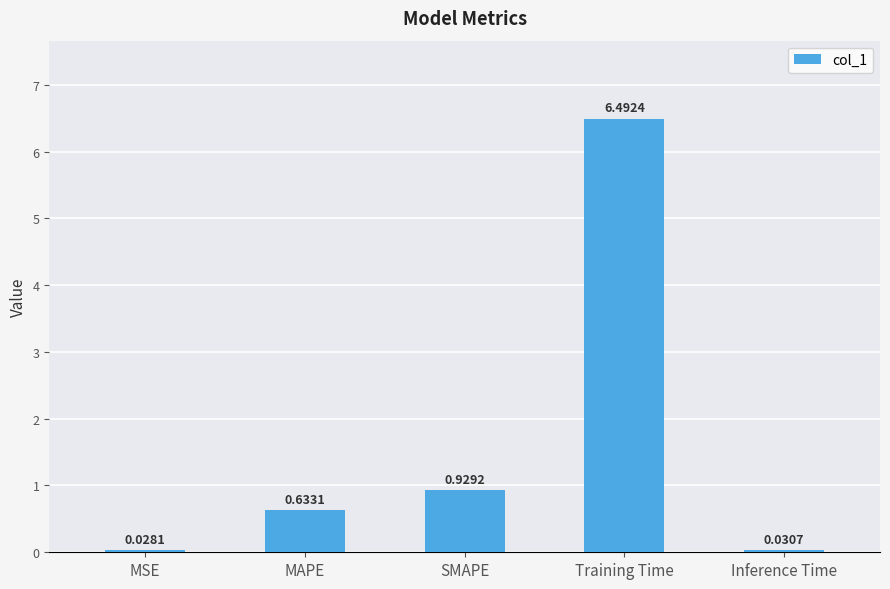

What is the average value?

1.6